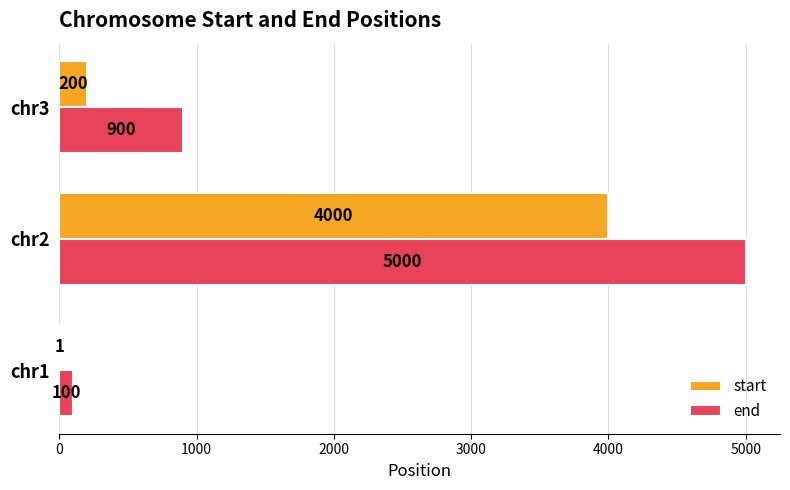

What is the sum of the end values at chr3 and chr2?

5900